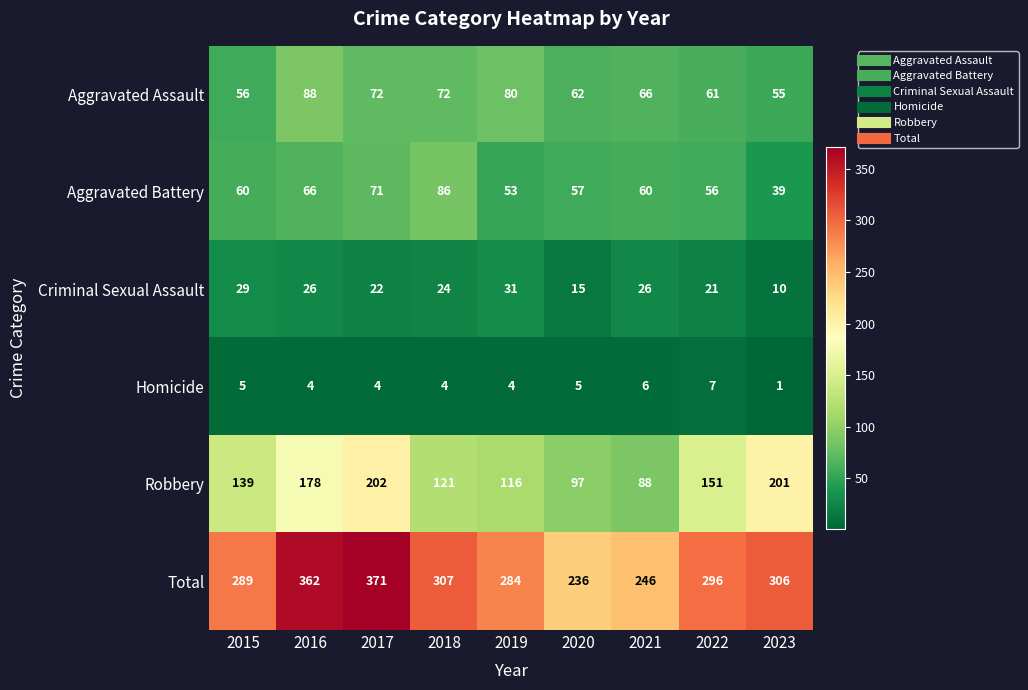

At which label does Homicide first exceed 4?

2015